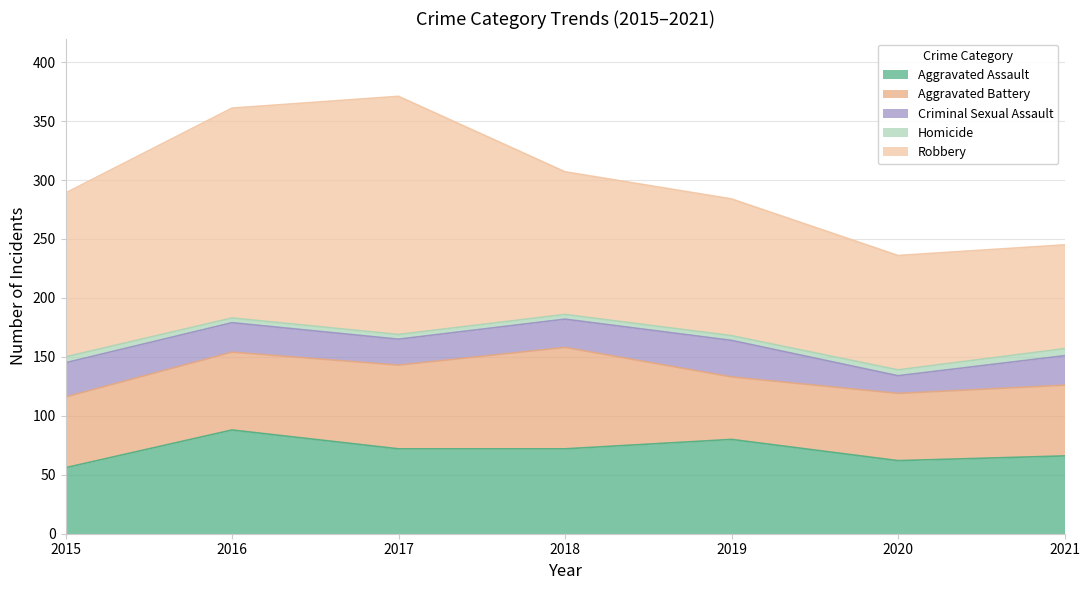

How many Criminal Sexual Assault values are between 22 and 29?

5